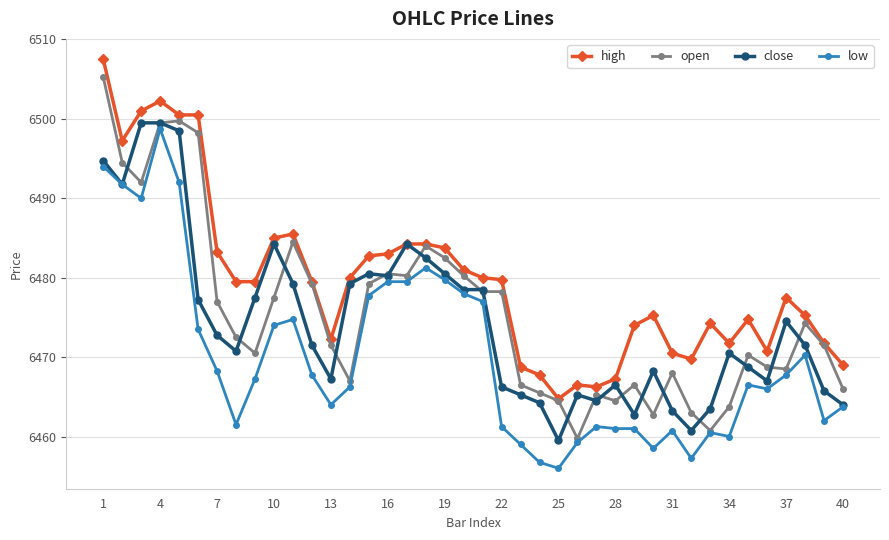

What is the average value of the high series?

6479.7